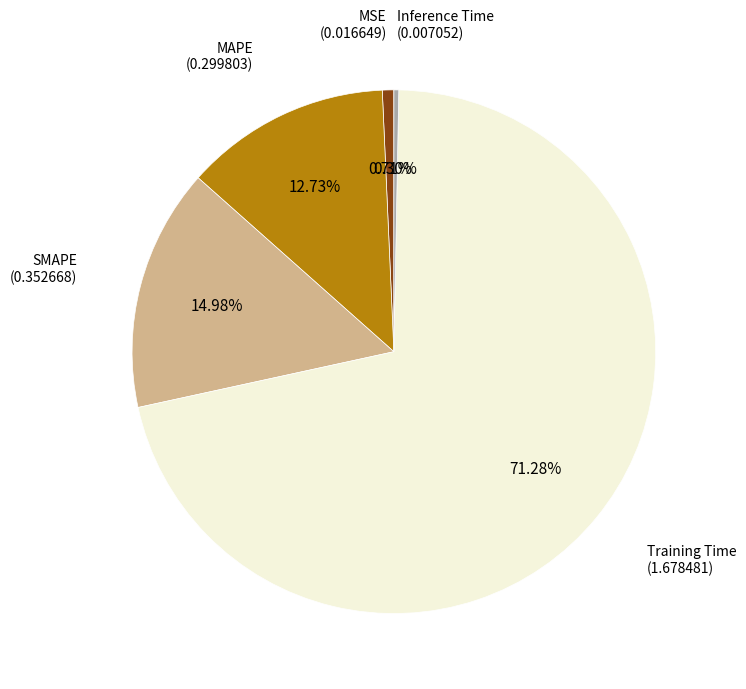

Is there any slice that represents more than half of the pie?

Yes